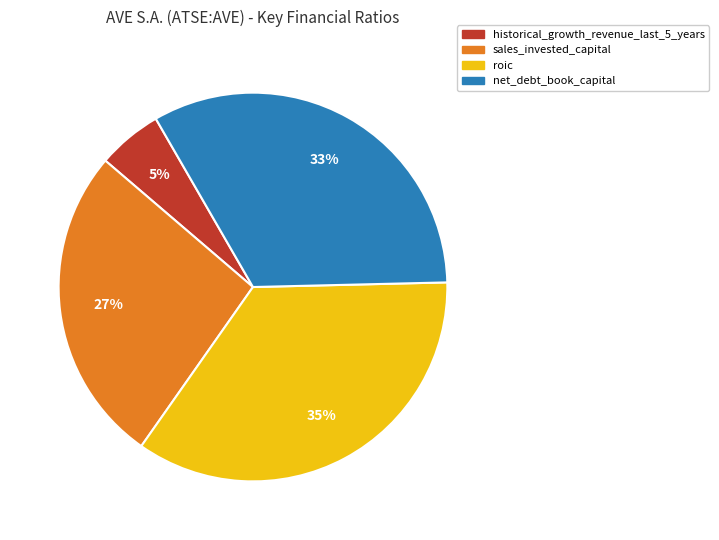

Rank the categories by value from lowest to highest.

historical_growth_revenue_last_5_years, sales_invested_capital, net_debt_book_capital, roic